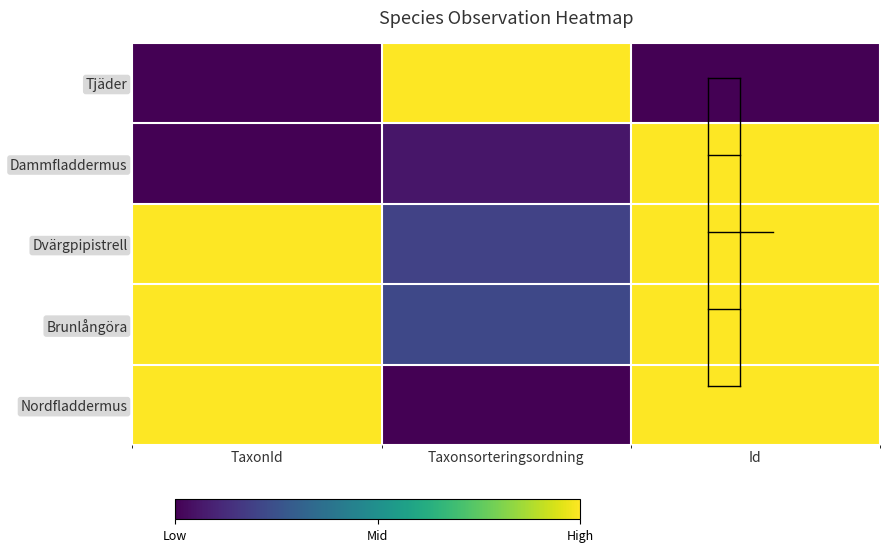

Which series changed the most between TaxonId and Taxonsorteringsordning?

Nordfladdermus